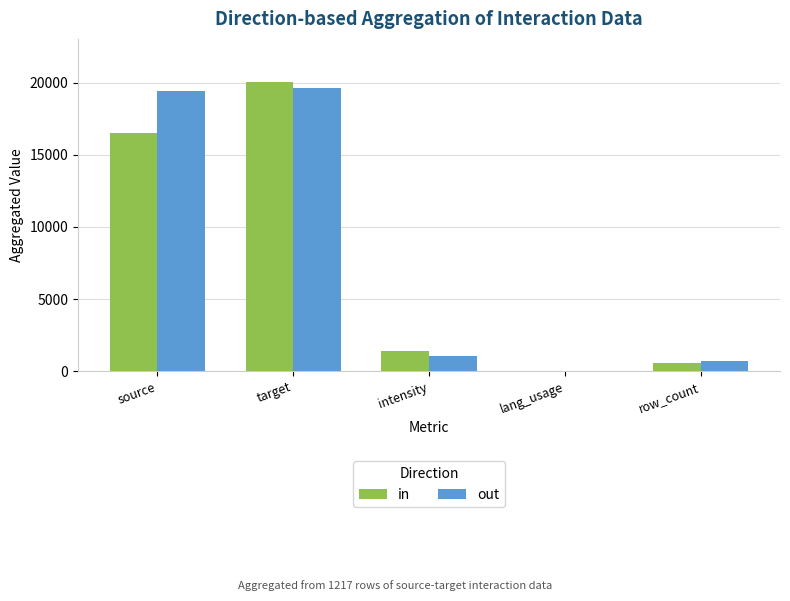

Reading right to left, list all the values displayed in this chart.

in: row_count=531	lang_usage=0	intensity=1383	target=20045	source=16506
out: row_count=686	lang_usage=0	intensity=1079	target=19643	source=19456